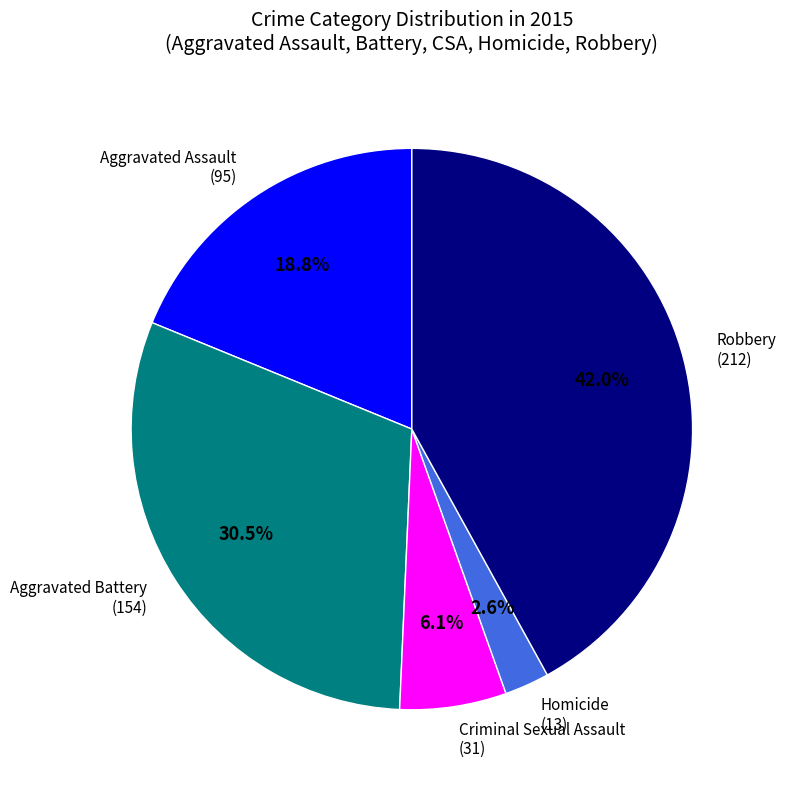

How many slices are in this pie chart?

5